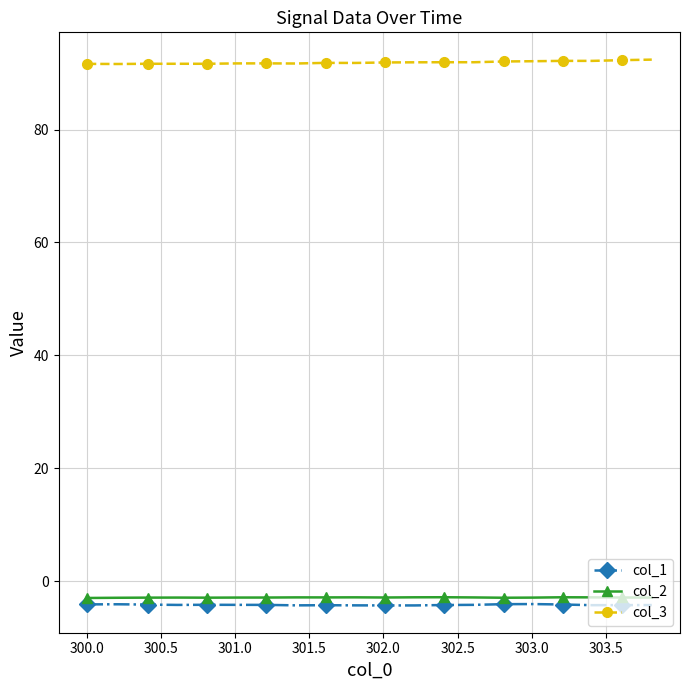

True or false: col_2 has more than 1 interior local peaks.

True